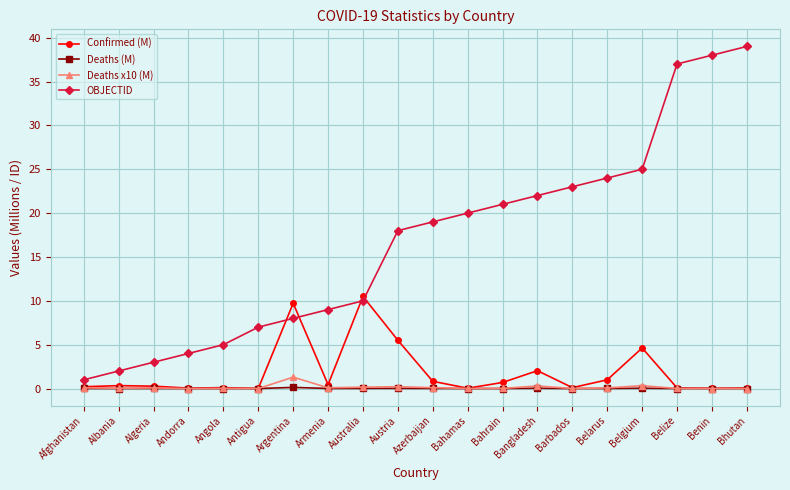

The value of Confirmed (M) at Belgium is 2.4. True or false?

False